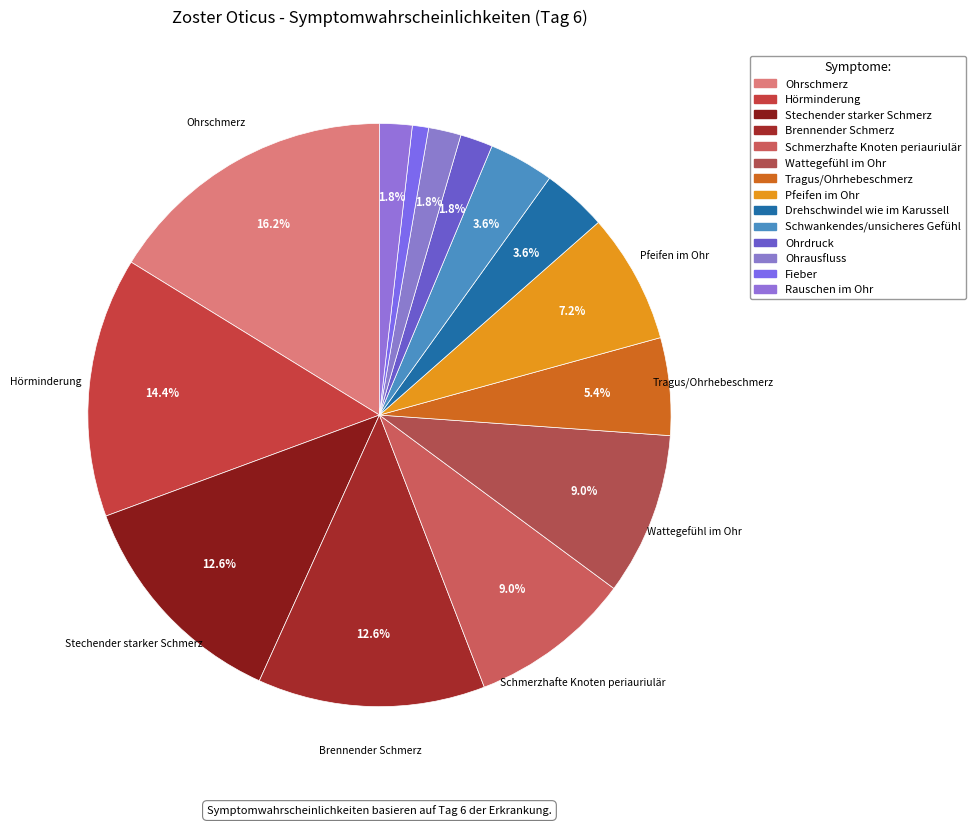

To the nearest percent, what portion does Schmerzhafte Knoten periauriulär represent?

9%